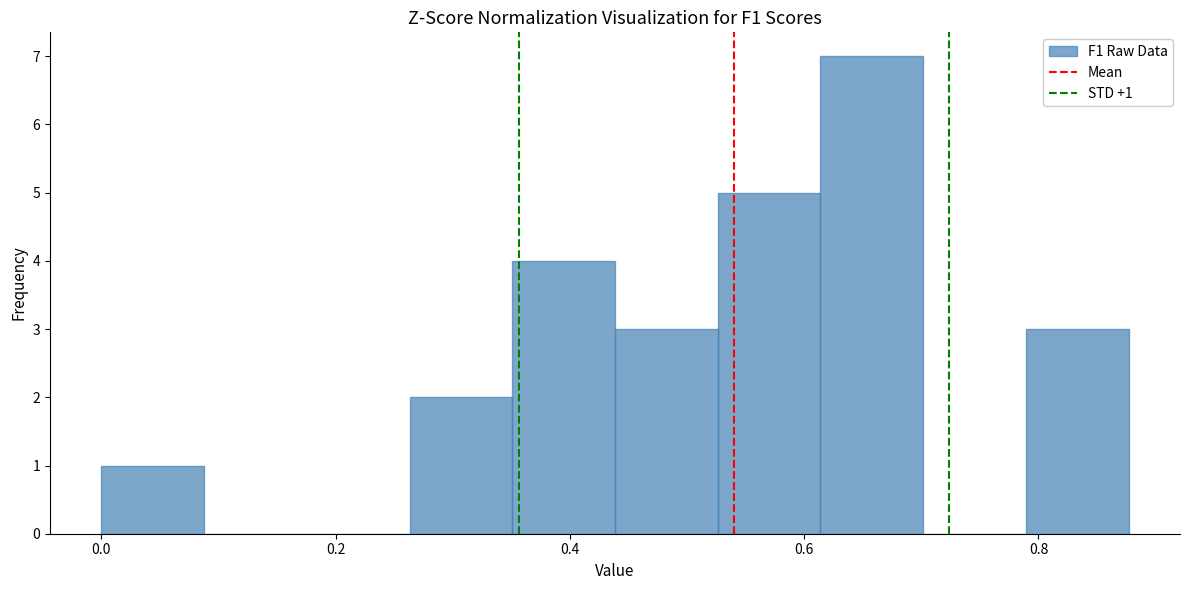

Over which range of the x-axis is the bar tallest?

0.62 to 0.70